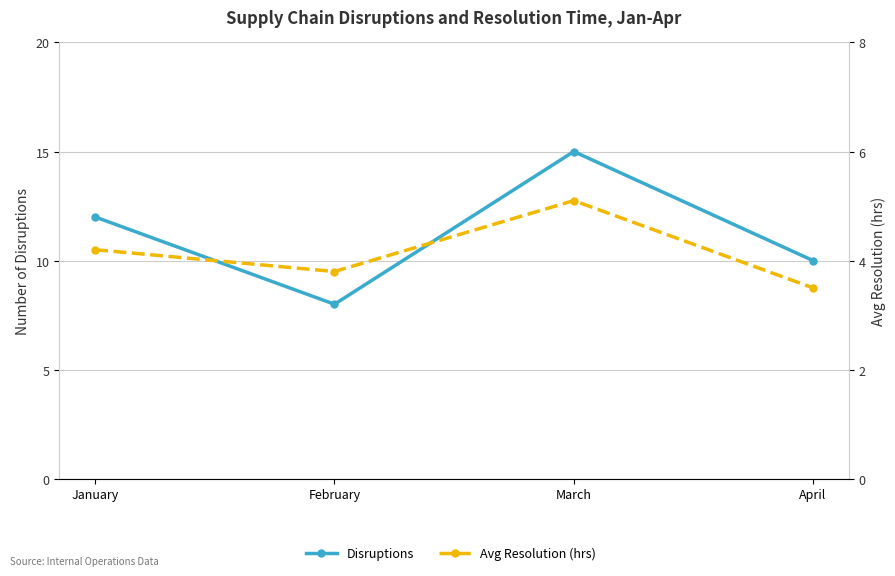

Which category has the highest value in the Disruptions series?

March